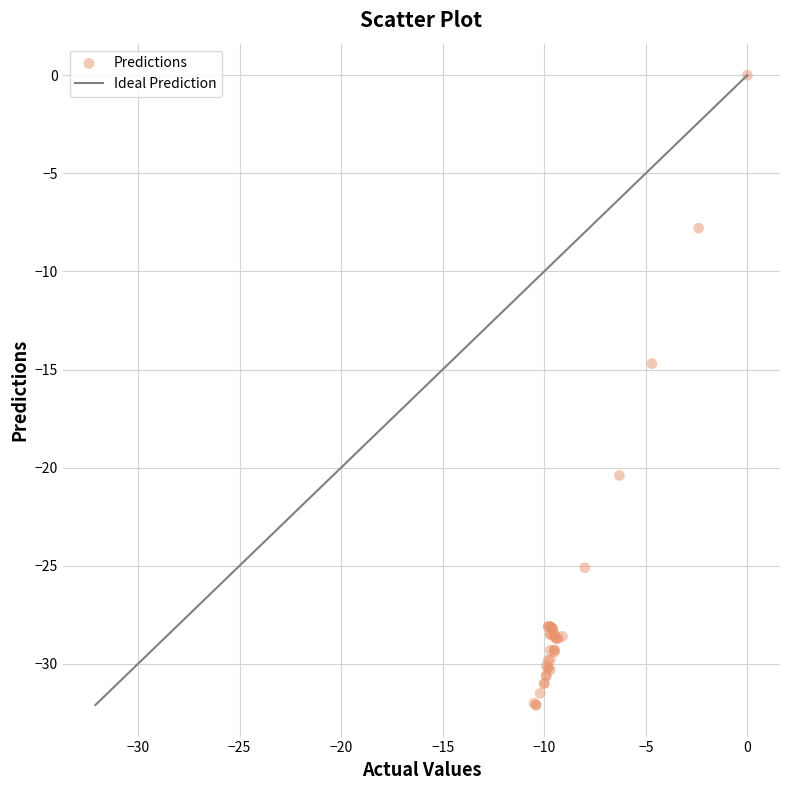

What Y value in the scatter plot is closest to -16?

-14.7